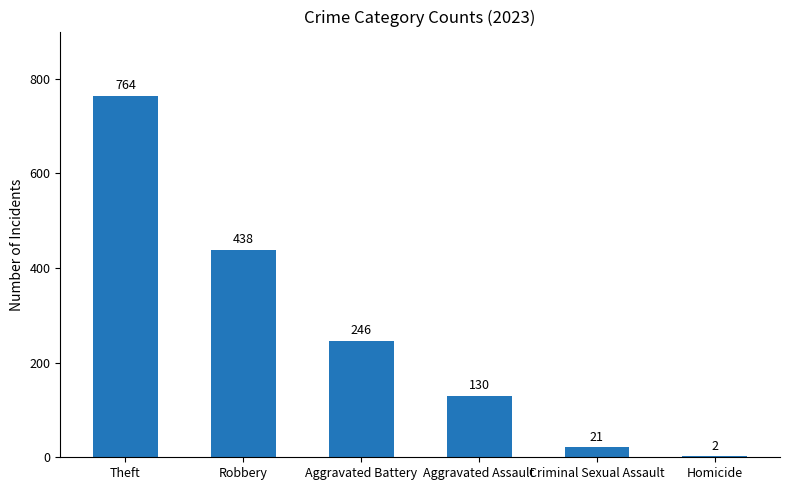

Reading left to right, what are all the values shown in this chart?

Theft=764	Robbery=438	Aggravated Battery=246	Aggravated Assault=130	Criminal Sexual Assault=21	Homicide=2